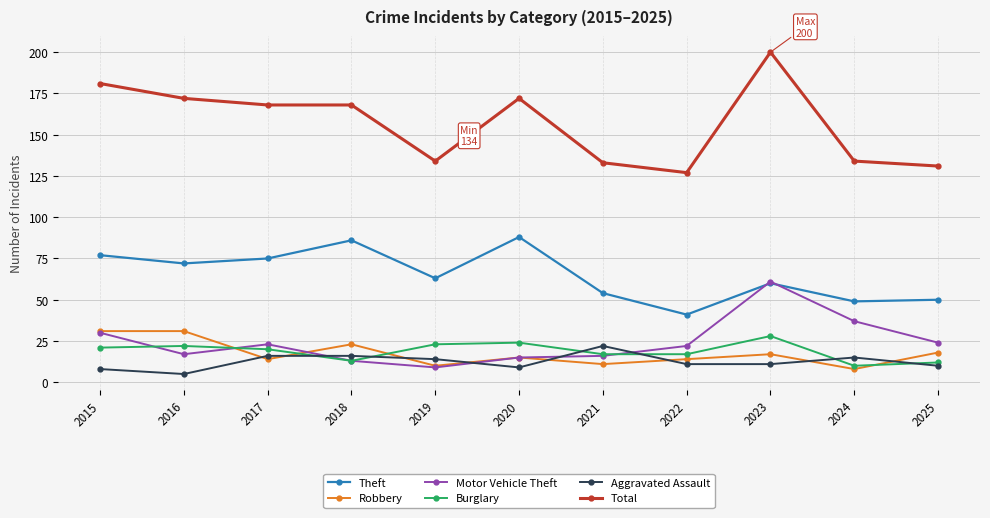

What is the difference between the highest and lowest values at 2022?

116